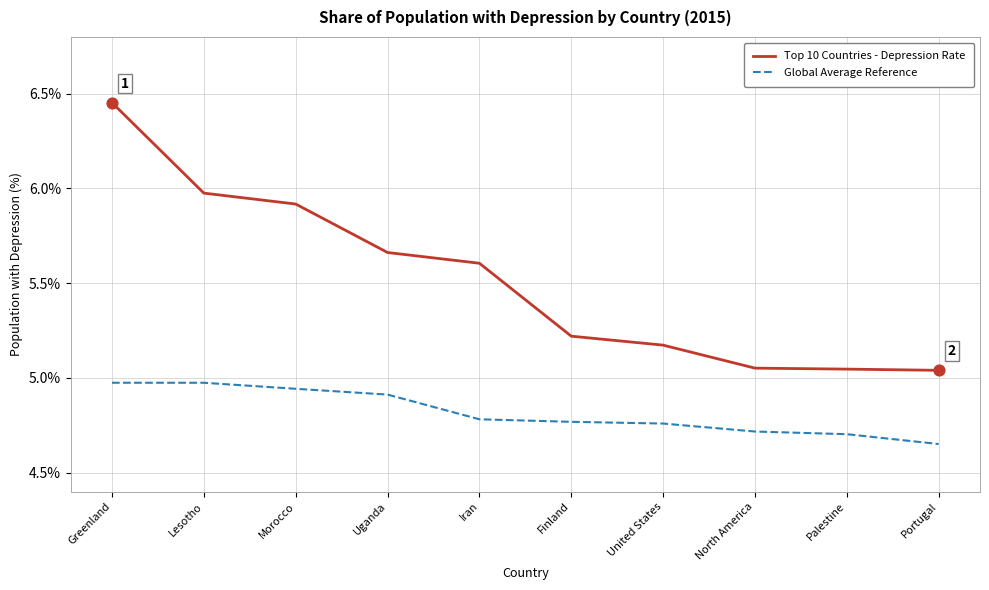

At which category is the sum across all series the highest?

Greenland